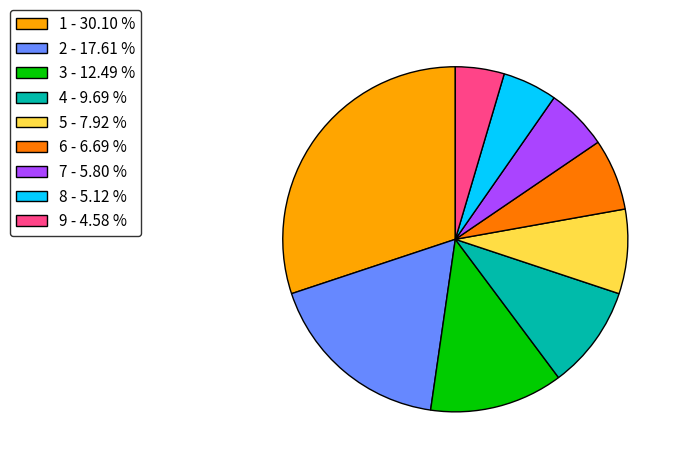

Approximately how many times larger is the value at 3 - 12.49 % compared to 7 - 5.80 %?

2.2